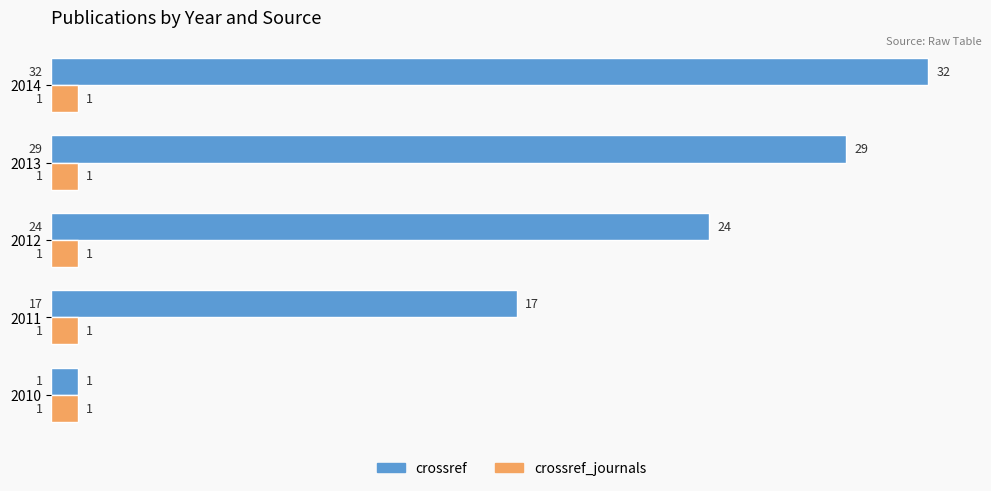

The crossref series shows 29 at 2013. True or false?

True